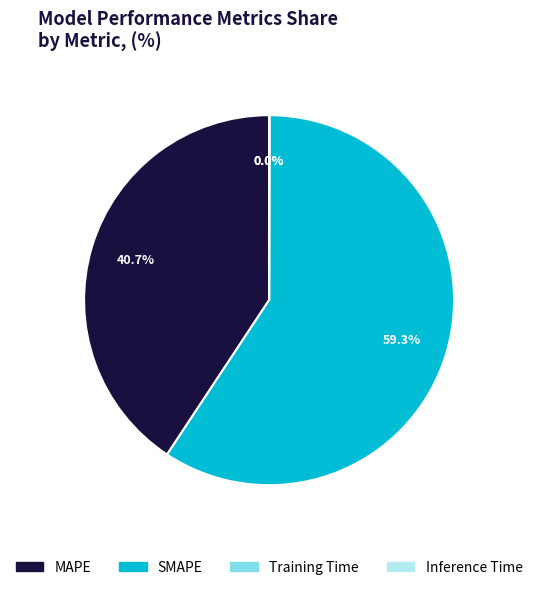

Does SMAPE account for over 50% of the chart?

Yes